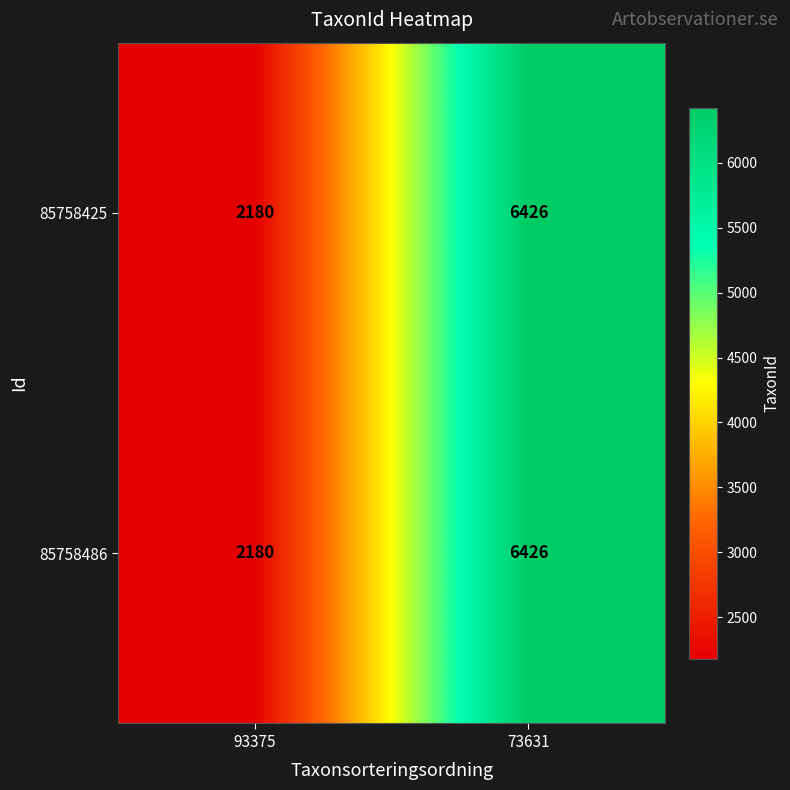

Rank the categories by 85758425 value from highest to lowest.

73631, 93375